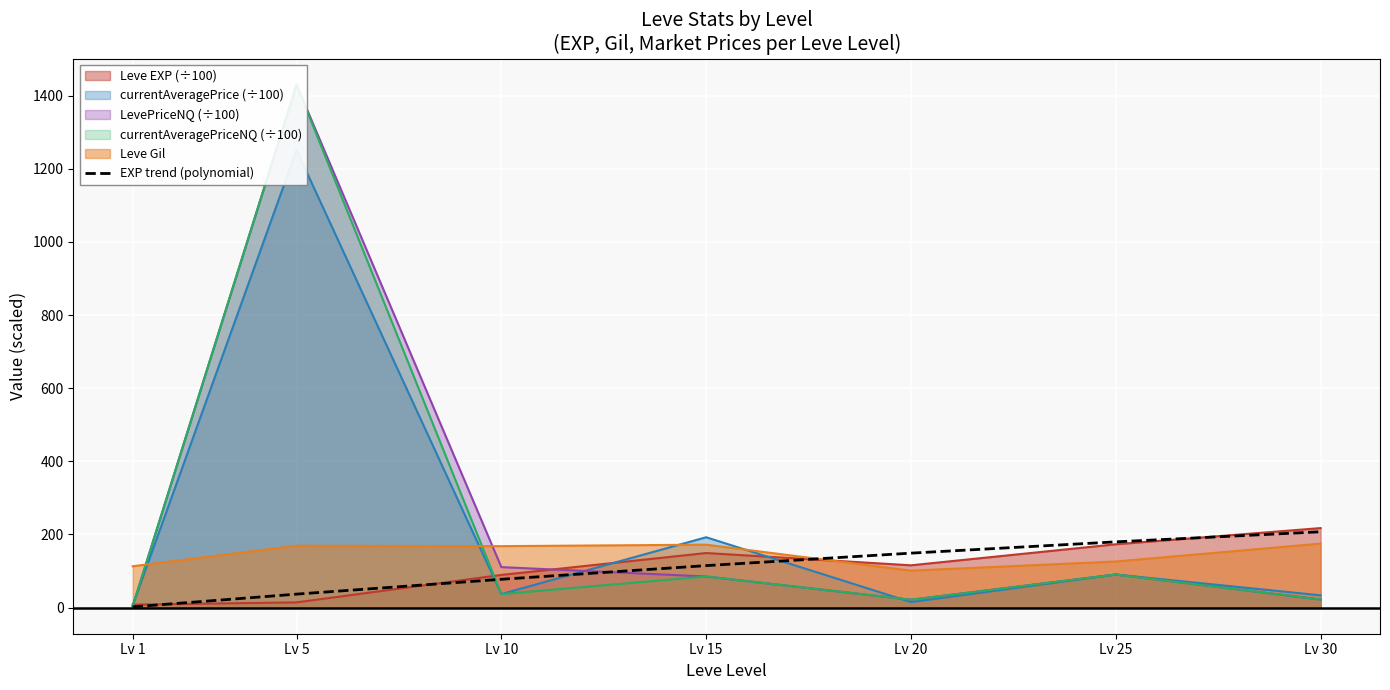

What is the highest value of the Leve Gil series?

175.0